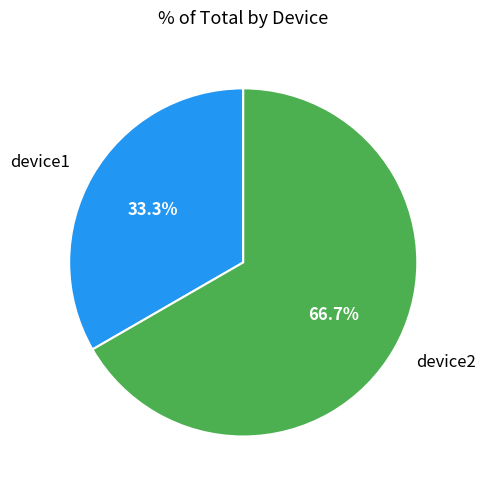

Approximately how many times larger is the value at device1 compared to device2?

0.5